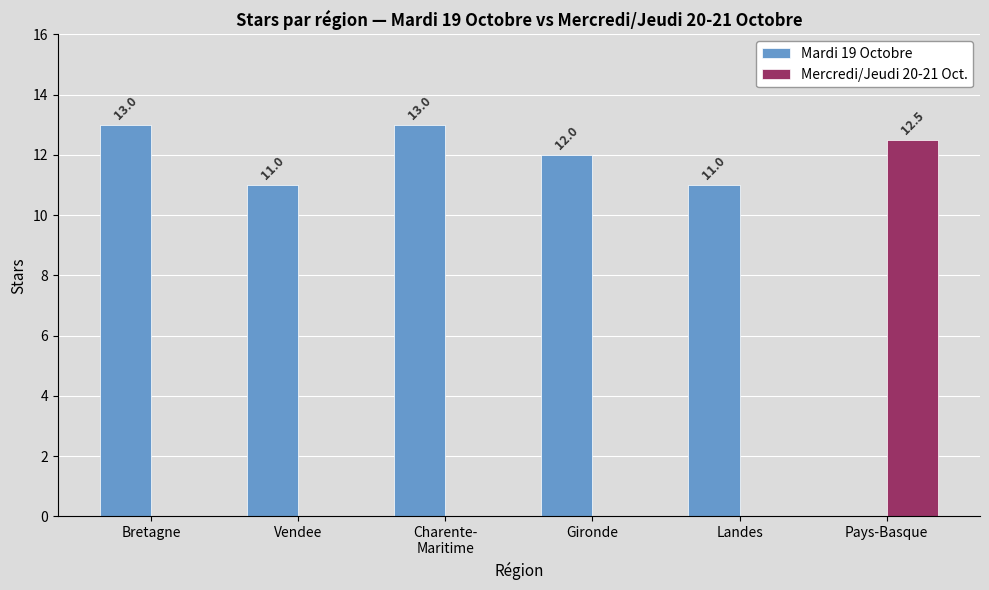

The Mercredi/Jeudi 20-21 Oct. series shows -7.1 at Landes. True or false?

False